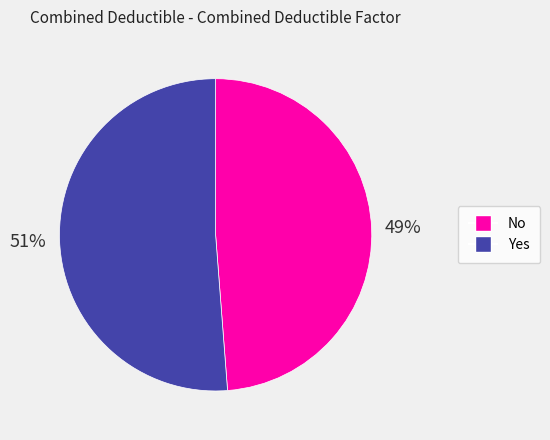

Between No and Yes, which is larger?

Yes